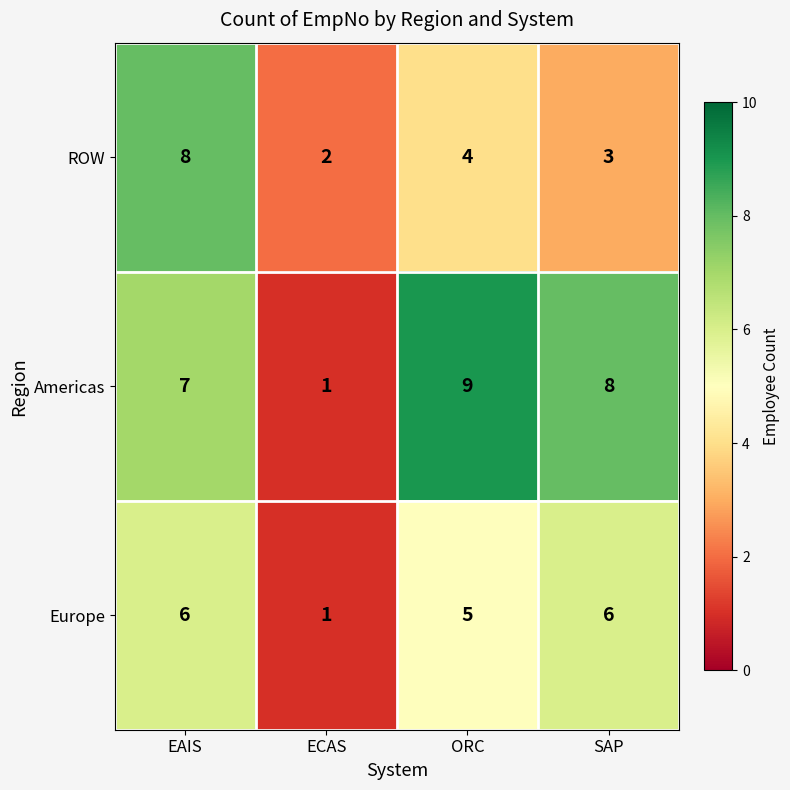

What is the difference between the second highest and minimum values in the Europe series?

5